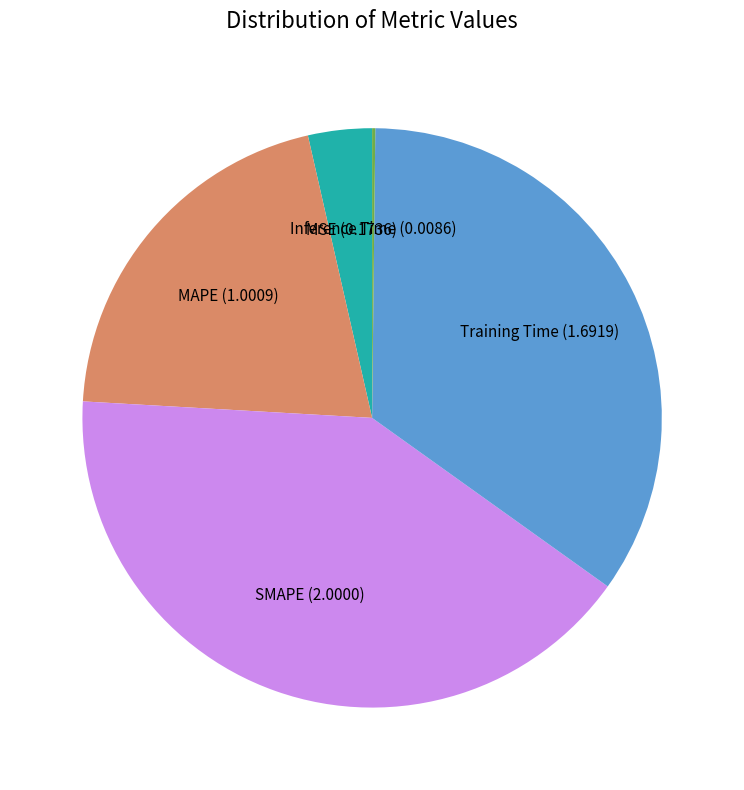

Does any single category account for the majority?

No